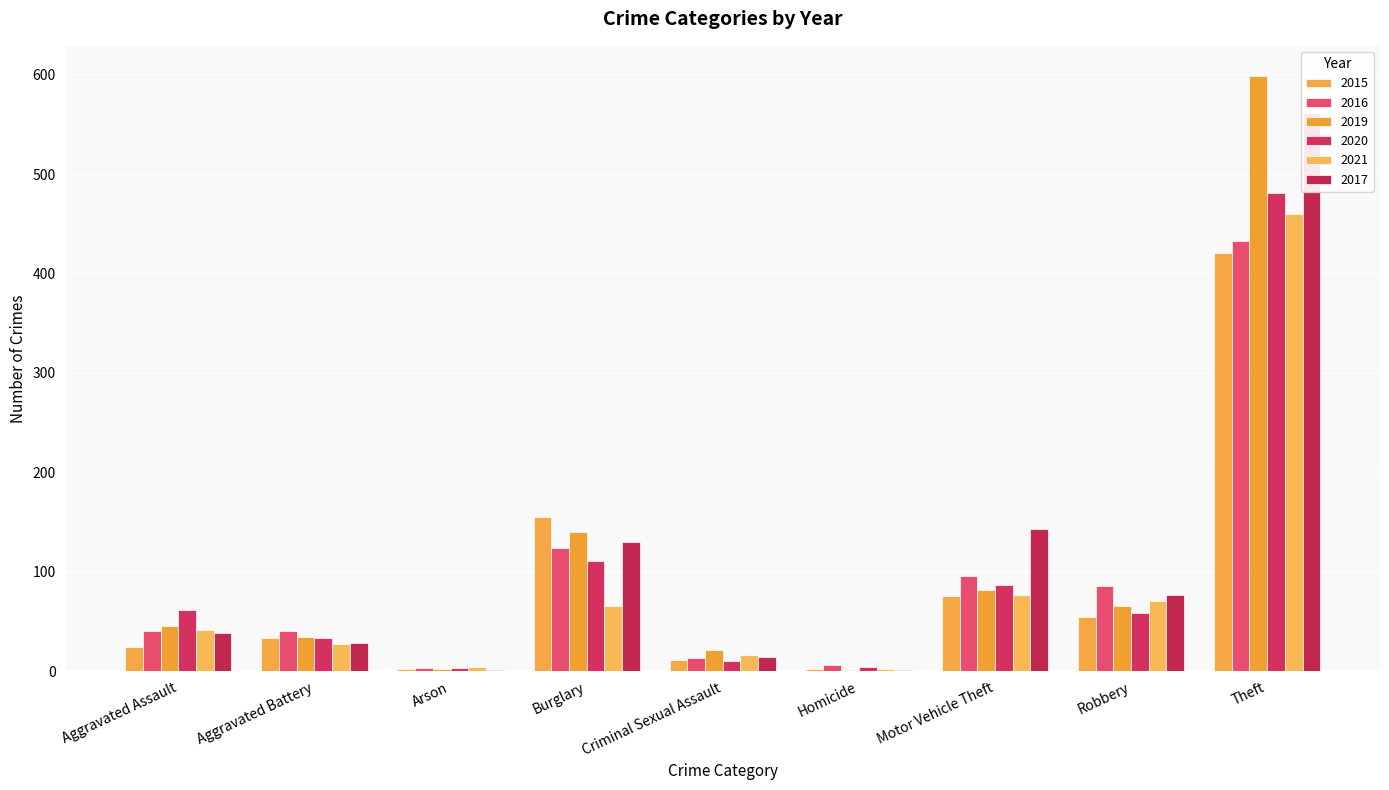

Which series has the widest spread of values?

2019